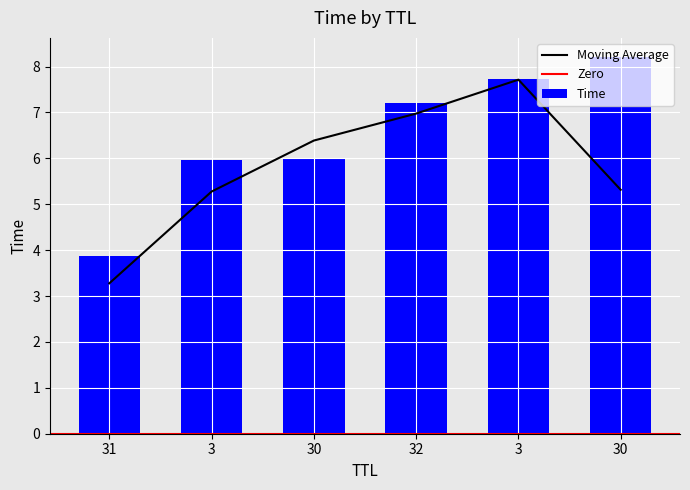

Read the value at 32.

7.2